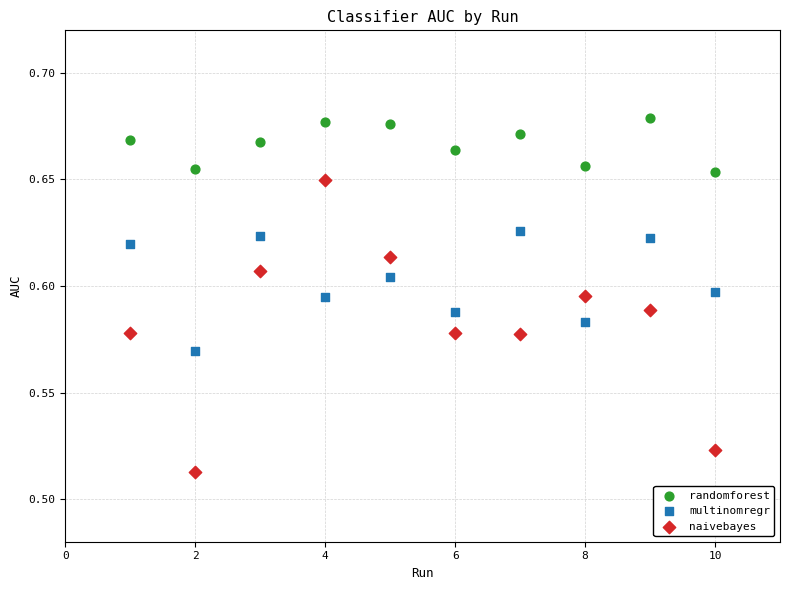

Across all data points, what is the range of X values (max minus min)?

9.0